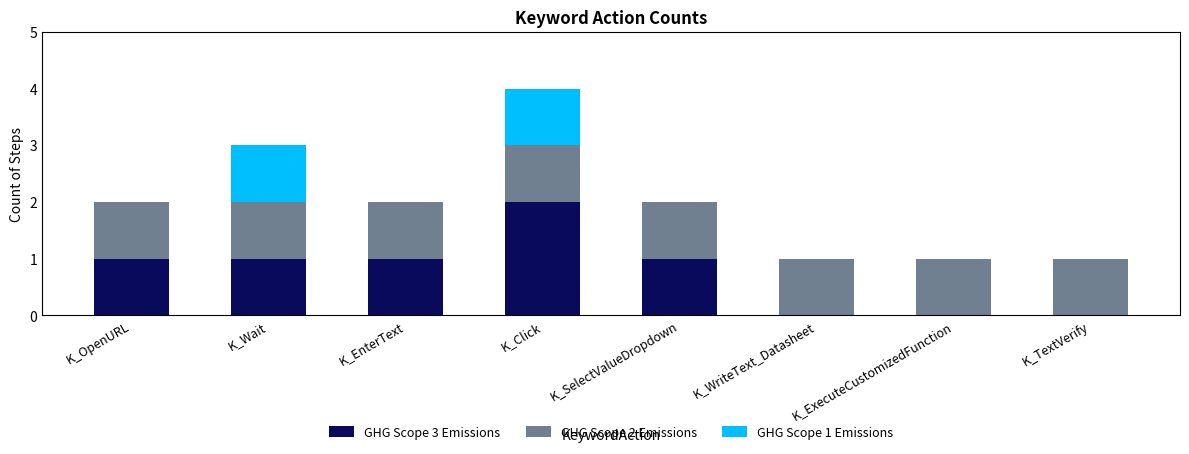

What are all the series names shown in the legend?

GHG Scope 3 Emissions, GHG Scope 2 Emissions, GHG Scope 1 Emissions